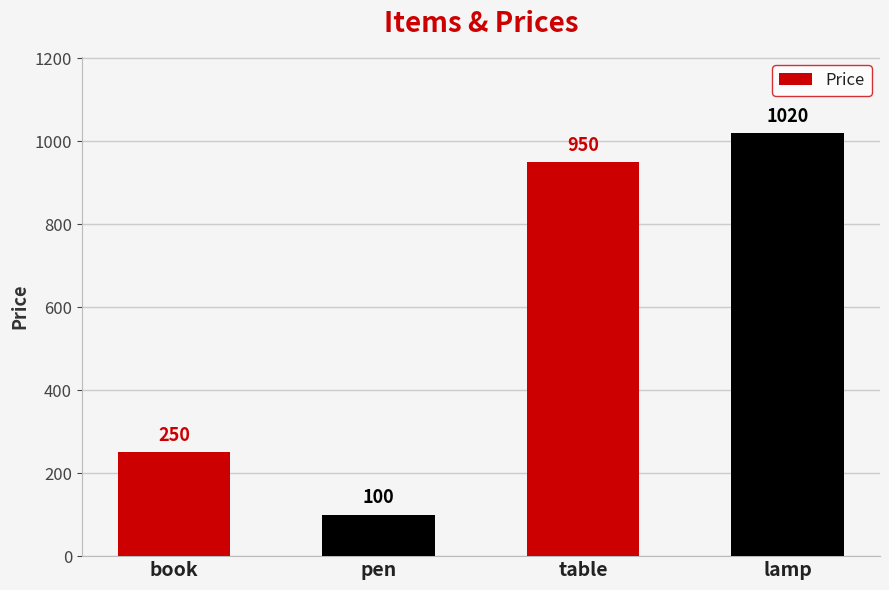

What is the sum of the values at table and book?

1200